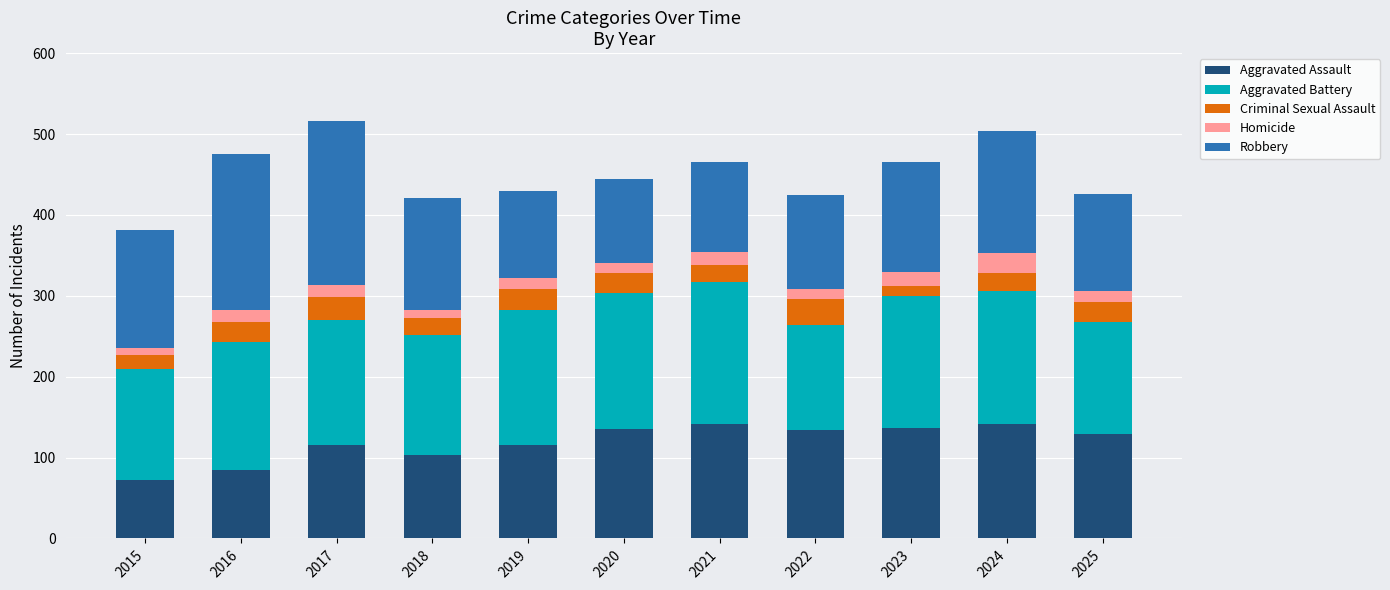

What is the difference between the Aggravated Assault values at 2019 and 2025?

14